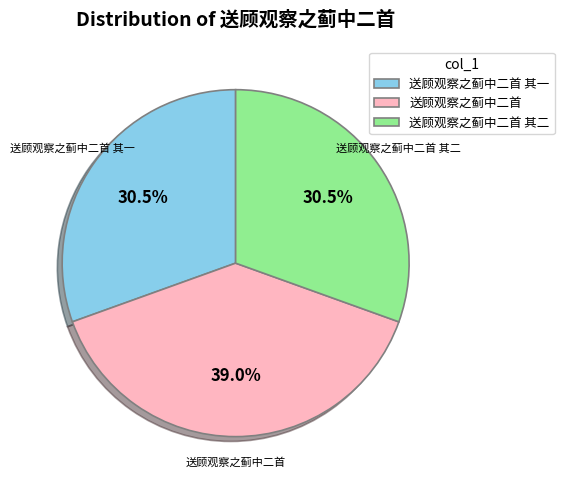

Do 送顾观察之蓟中二首 and 送顾观察之蓟中二首 其一 together represent more than half of the pie?

Yes